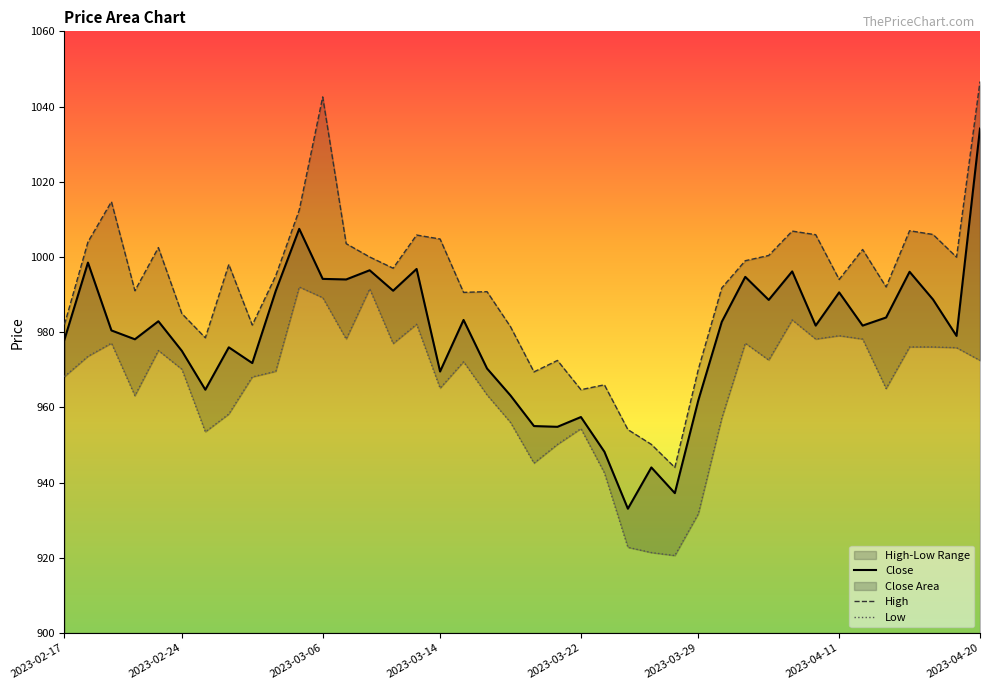

What is the label of the 21st point from the right?

2023-03-17